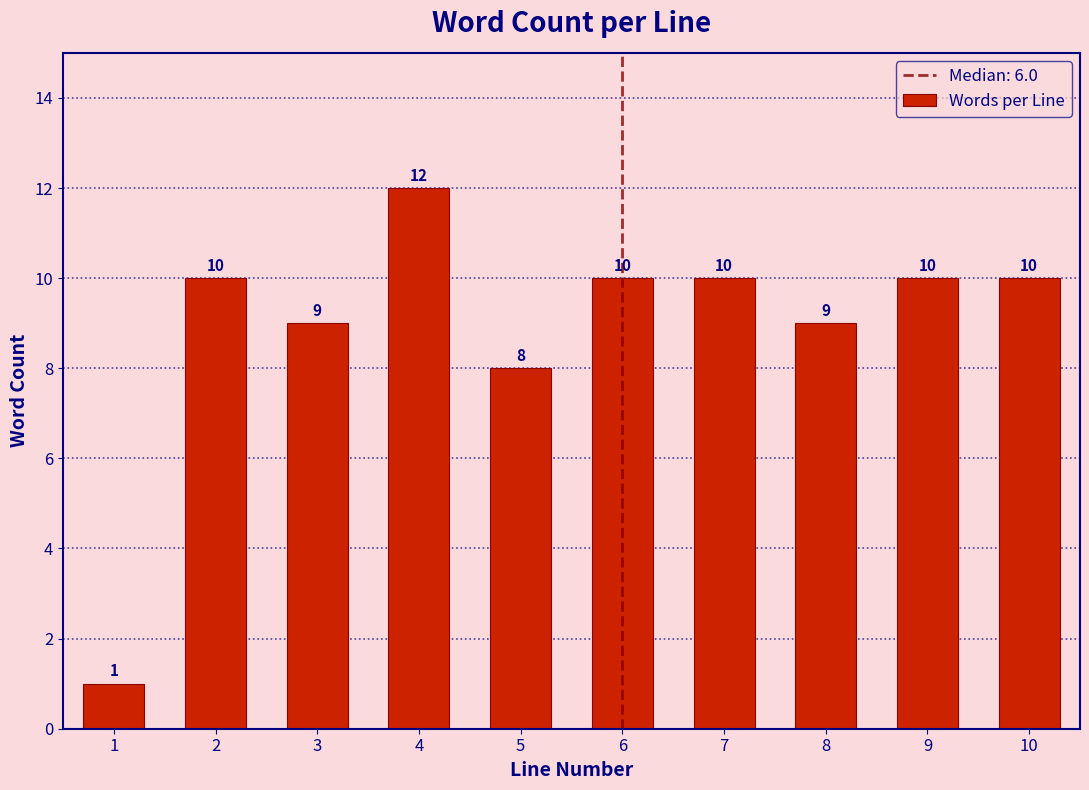

Reading right to left, extract all data points from this chart.

10	10	9	10	10	8	12	9	10	1